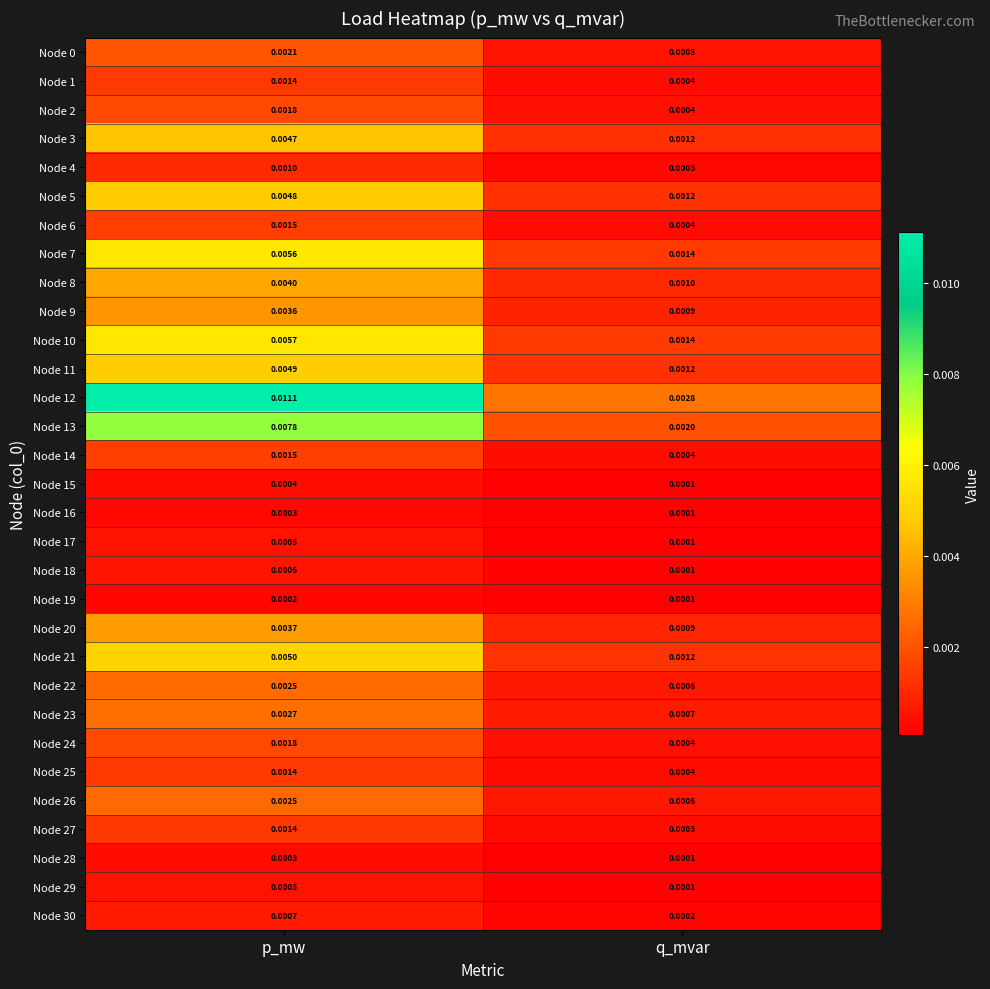

At which category is the sum across all series the highest?

p_mw